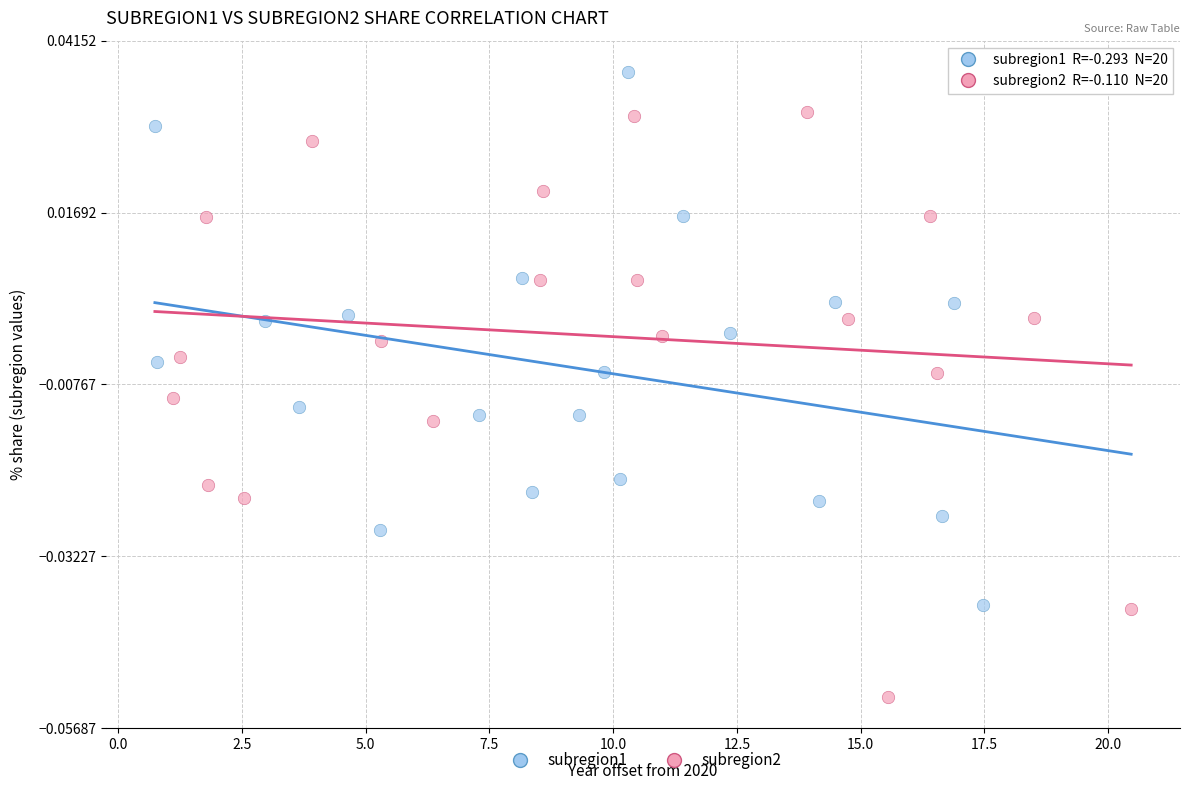

What are all the series names shown in the legend?

subregion1, subregion2